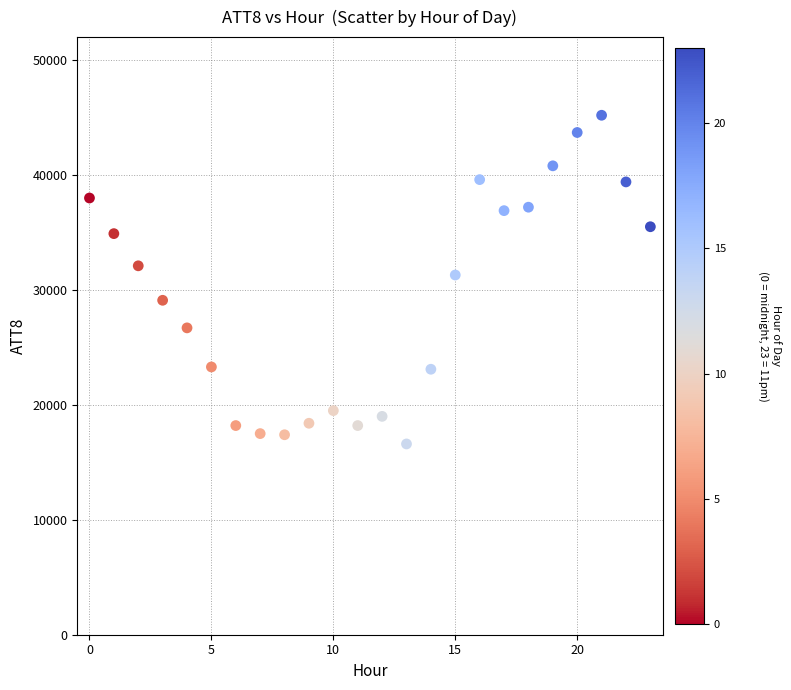

What is the range of Y values (max minus min)?

28600